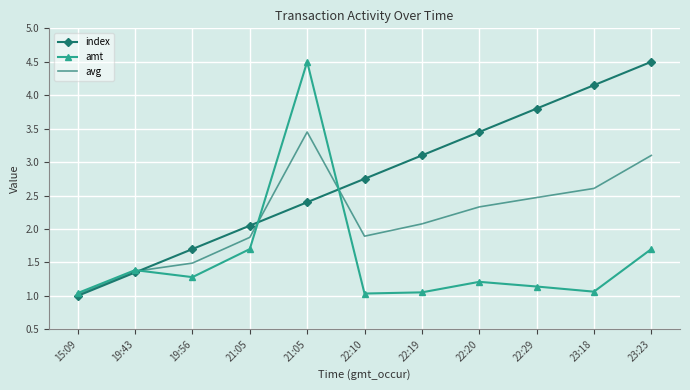

What is the maximum value shown in the chart?

4.5